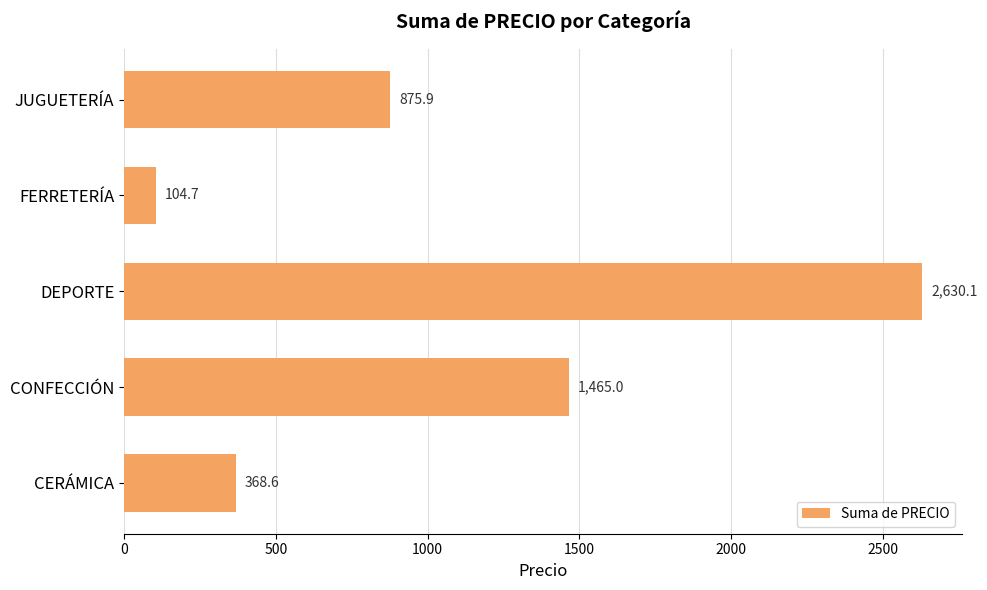

What is the smallest value displayed?

104.7